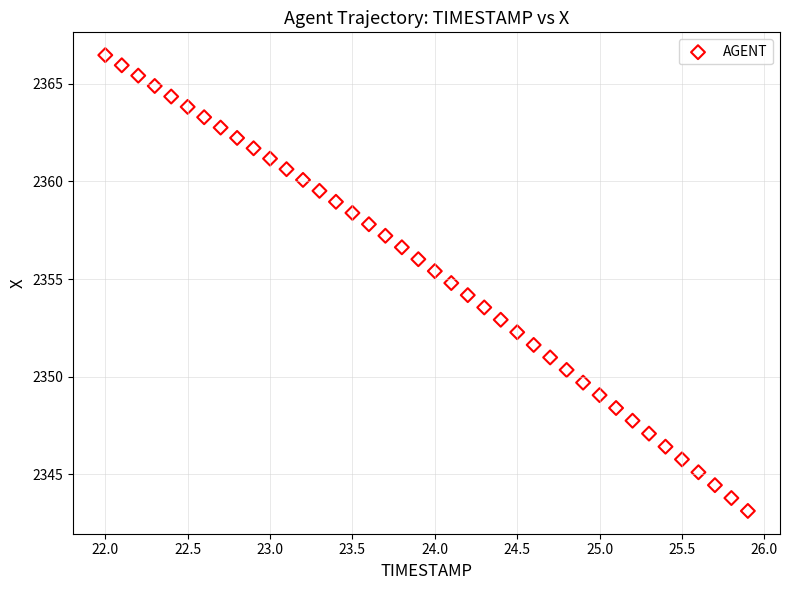

What is the range of X values (max minus min)?

3.9